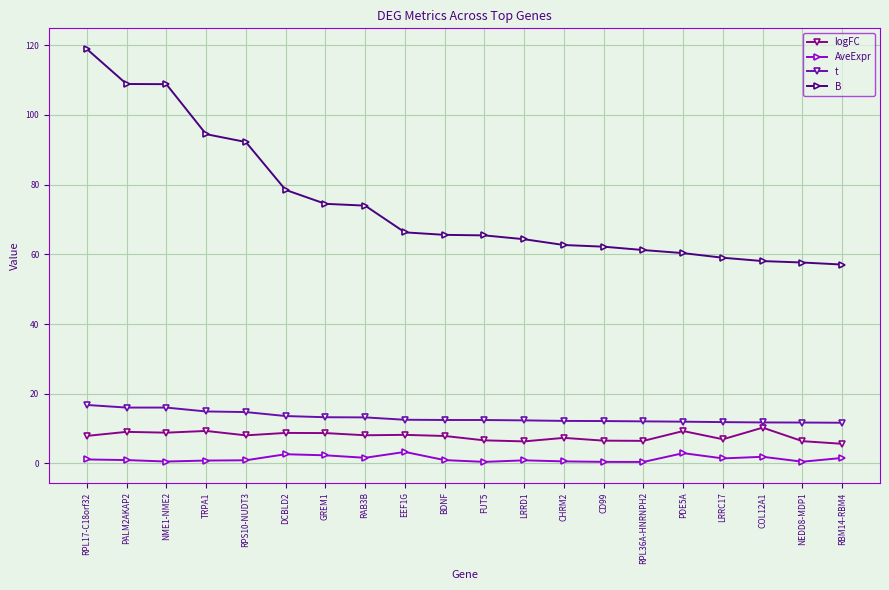

How many lines are shown in the chart?

4